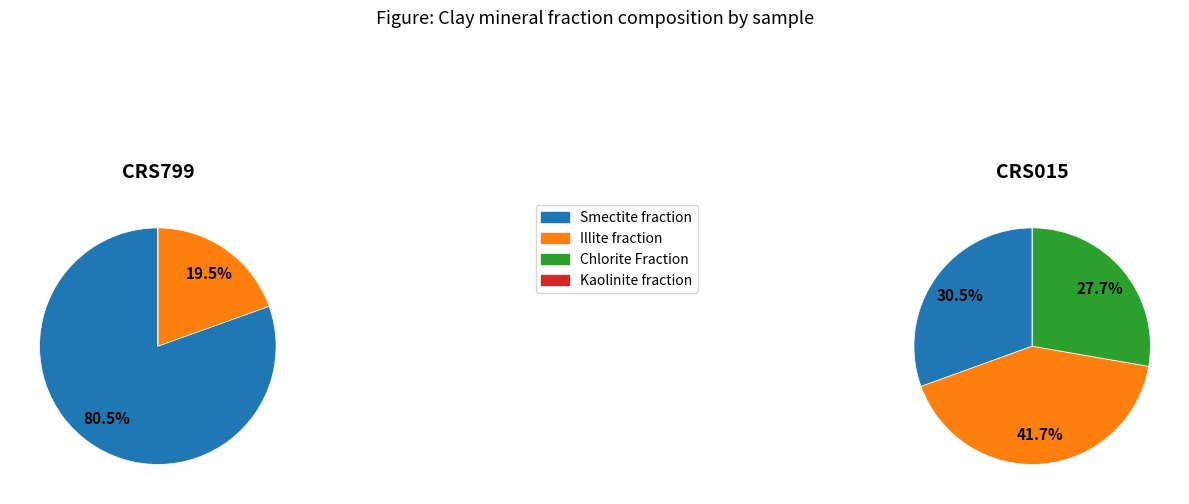

What percentage is the Smectite fraction slice, to the nearest percent?

80%